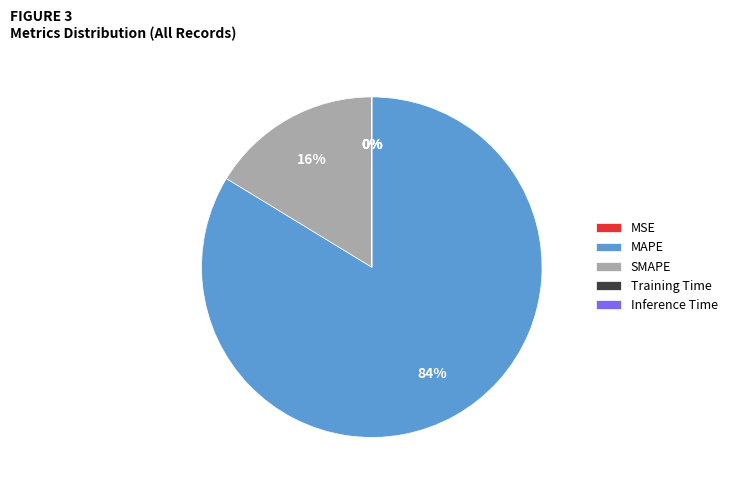

To the nearest percent, what portion does MAPE represent?

84%